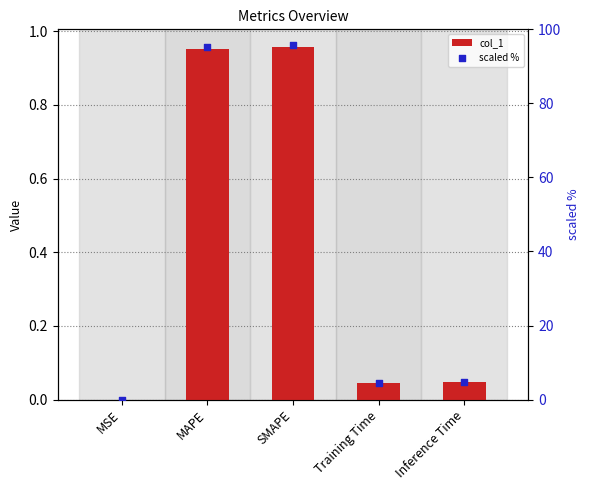

Which series reaches the minimum Y coordinate?

col_1